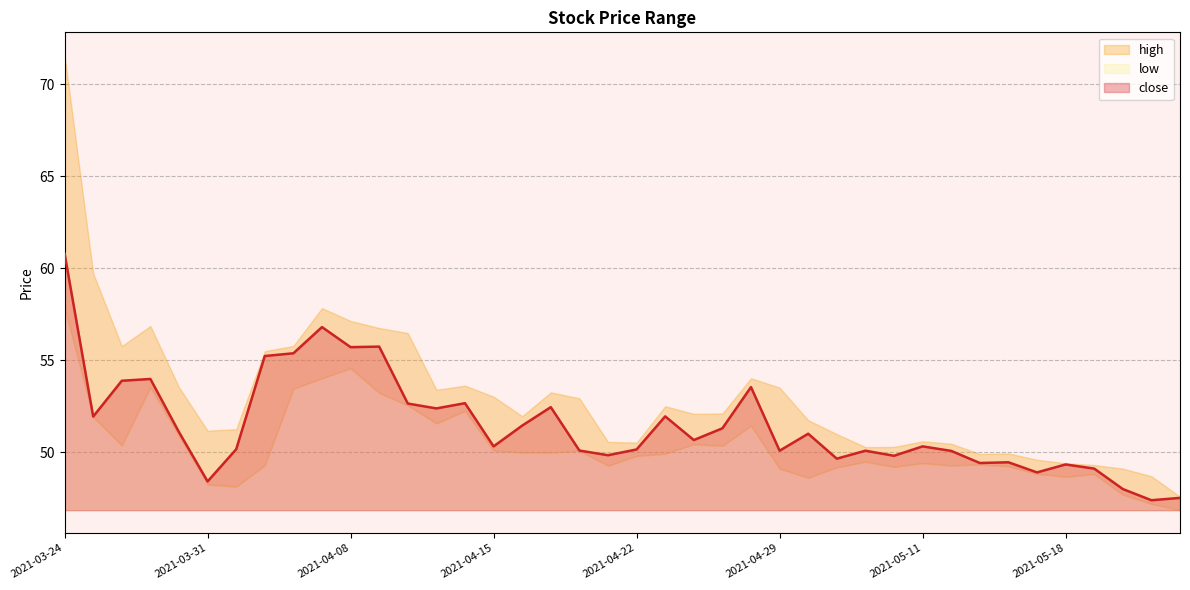

Where is the first local minimum for high?

2021-03-26